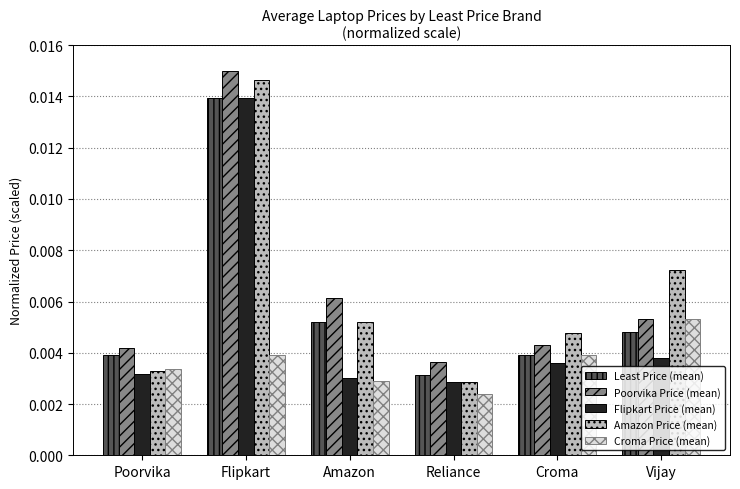

What are all the series names shown in the legend?

Least Price (mean), Poorvika Price (mean), Flipkart Price (mean), Amazon Price (mean), Croma Price (mean)